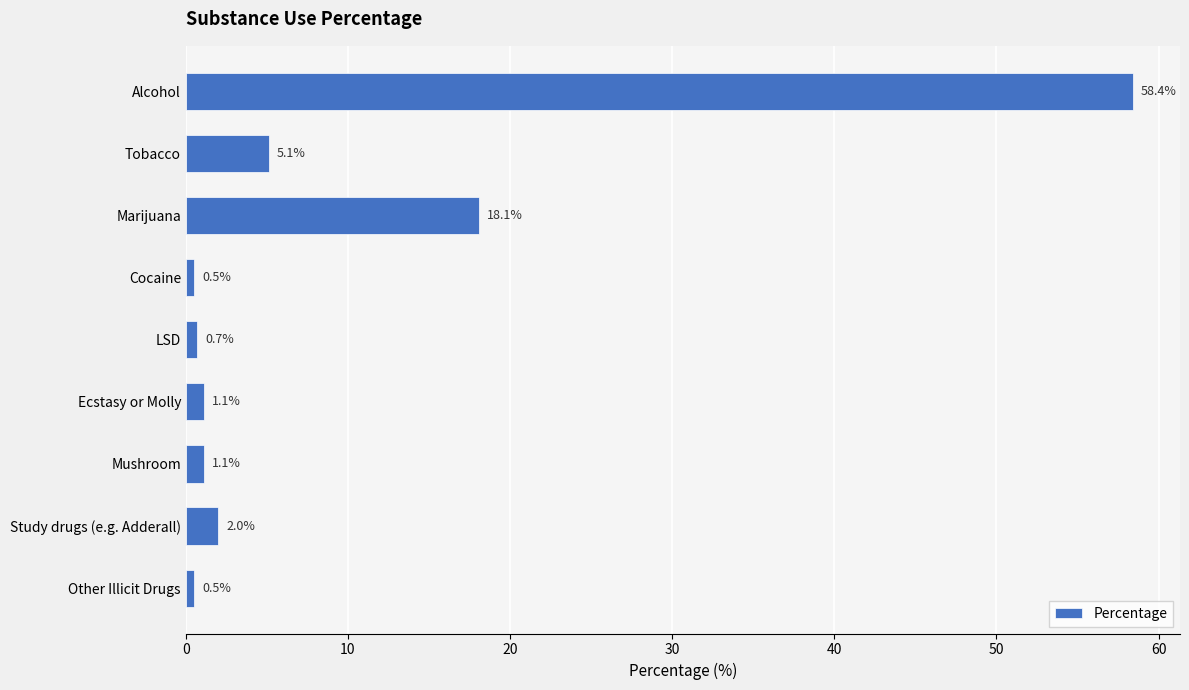

What is the greatest value displayed?

58.4